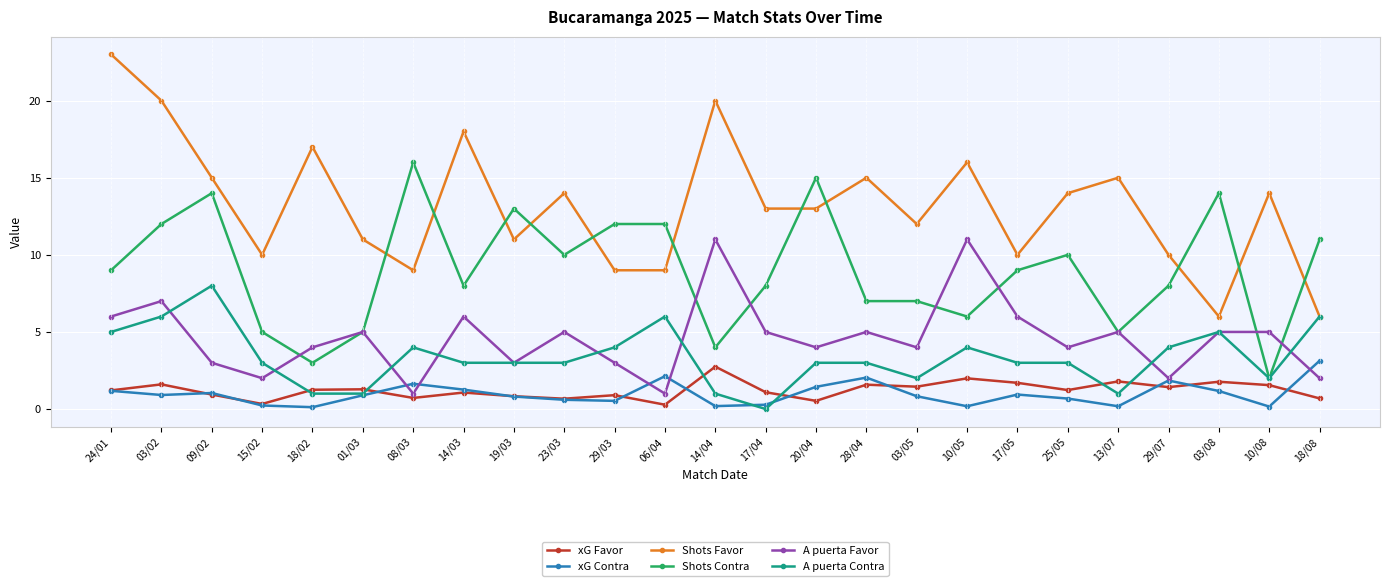

What position from the right is 20/04?

11